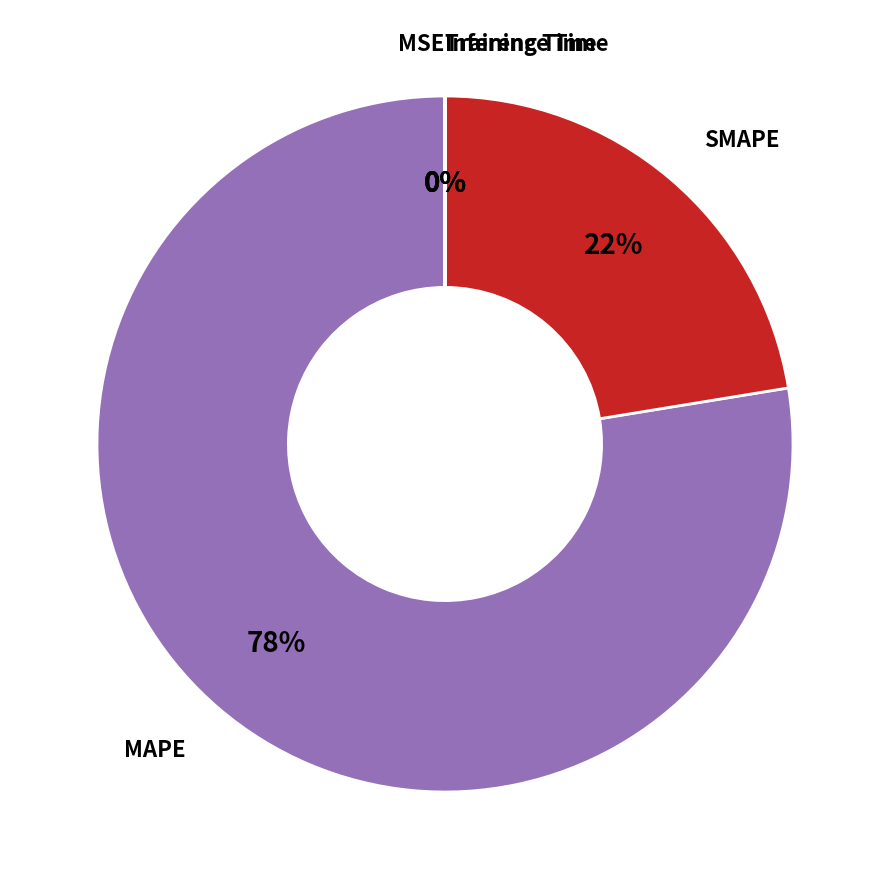

Does any single category account for the majority?

Yes